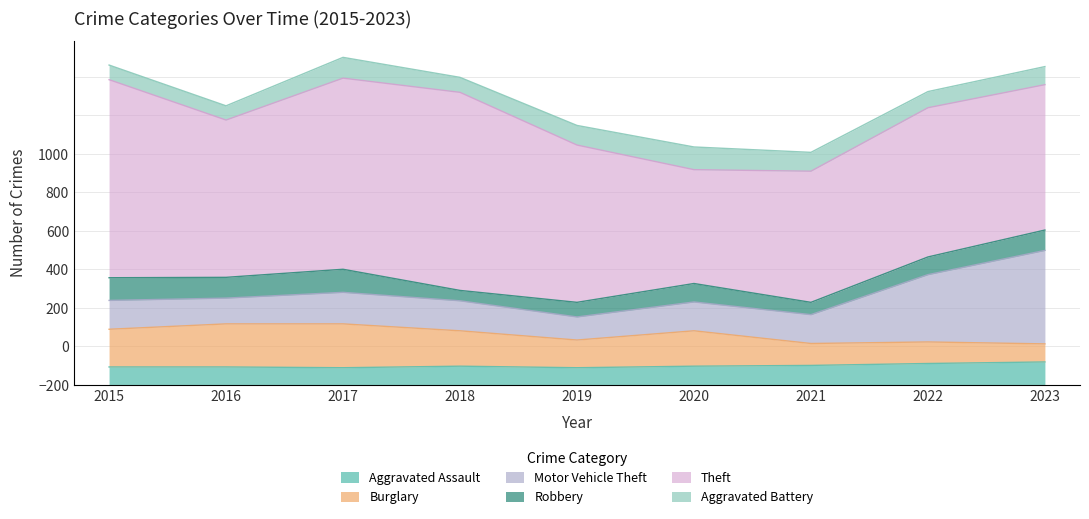

At which category is the sum across all series the highest?

2017